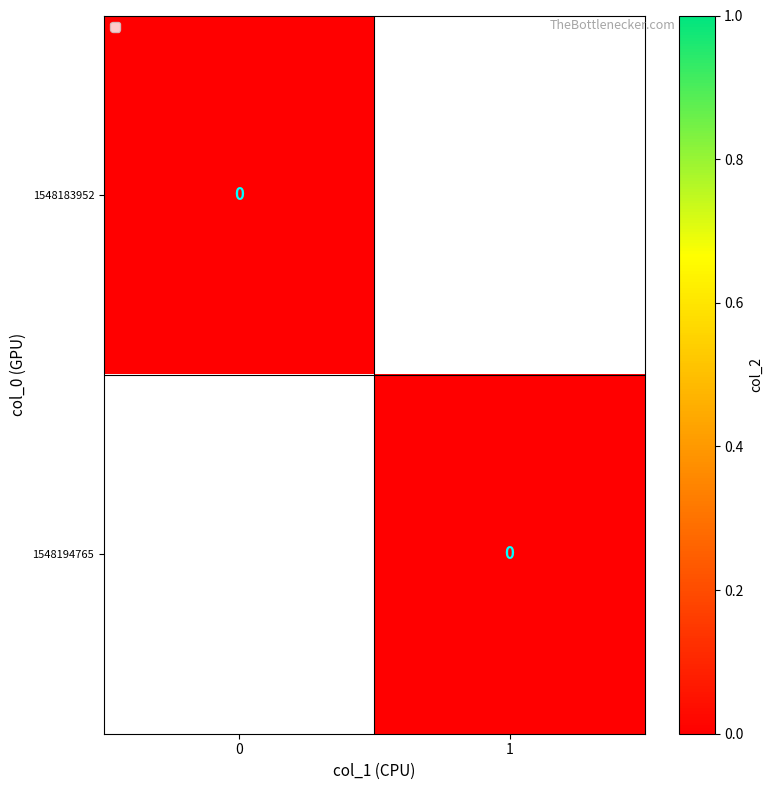

List the series in order of their overall mean, highest first.

1, 0